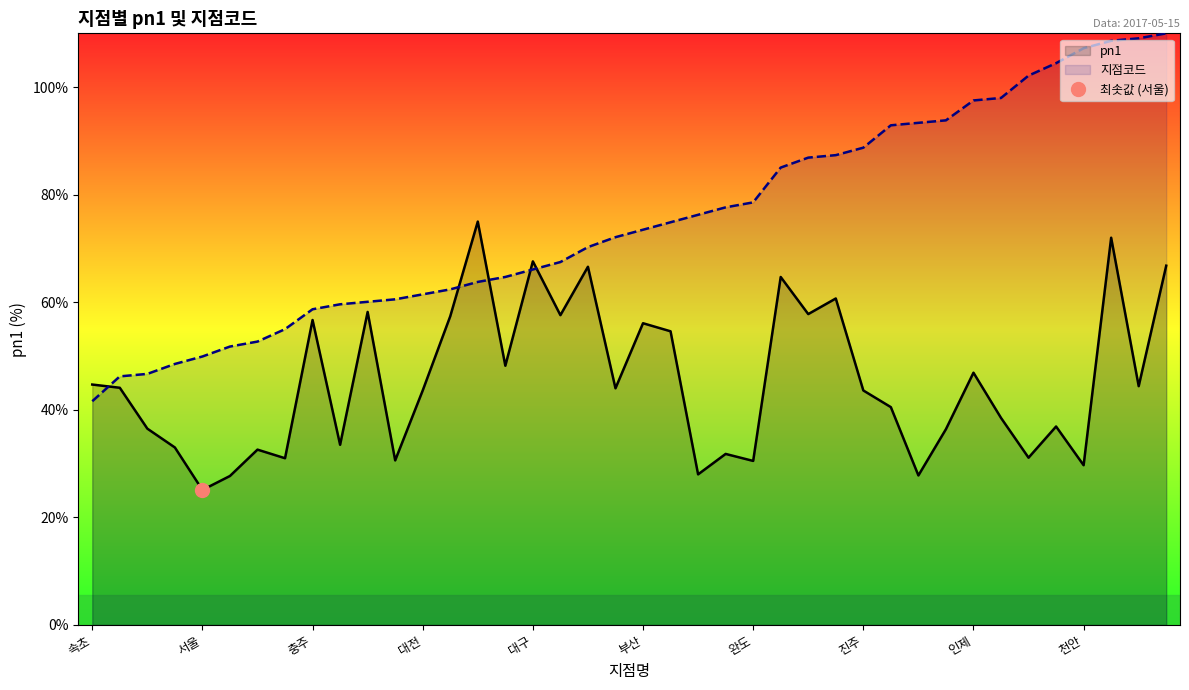

Which series ends up on top after the final intersection of 지점코드 and pn1?

지점코드